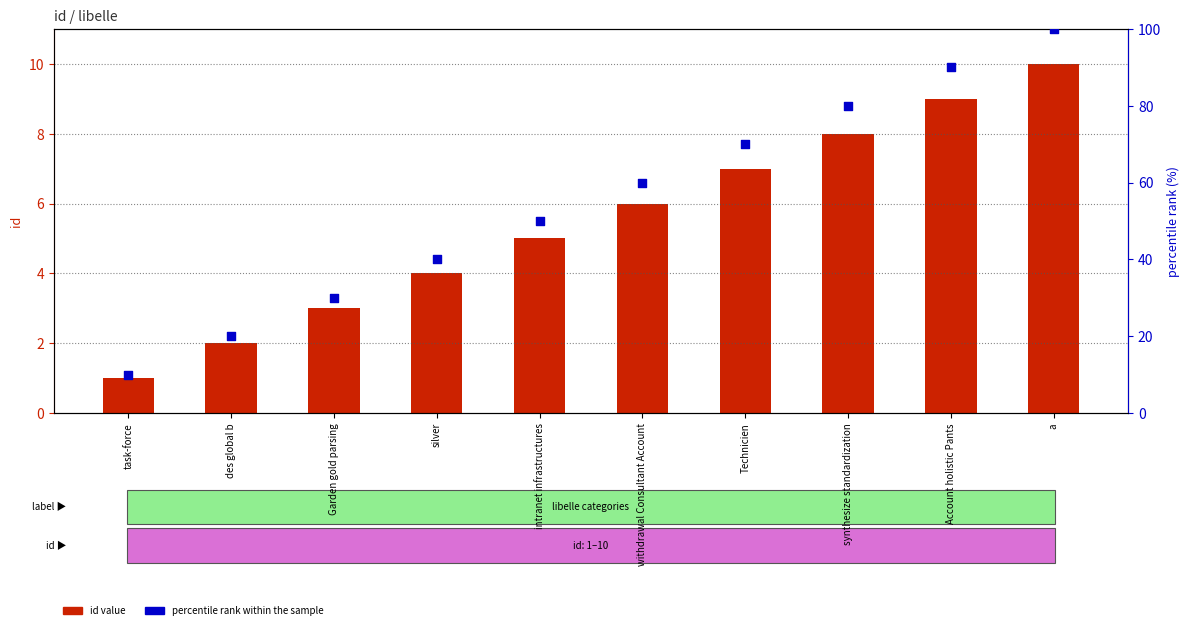

Is the value of percentile rank within the sample at Technicien greater than the value of id value at Technicien?

Yes